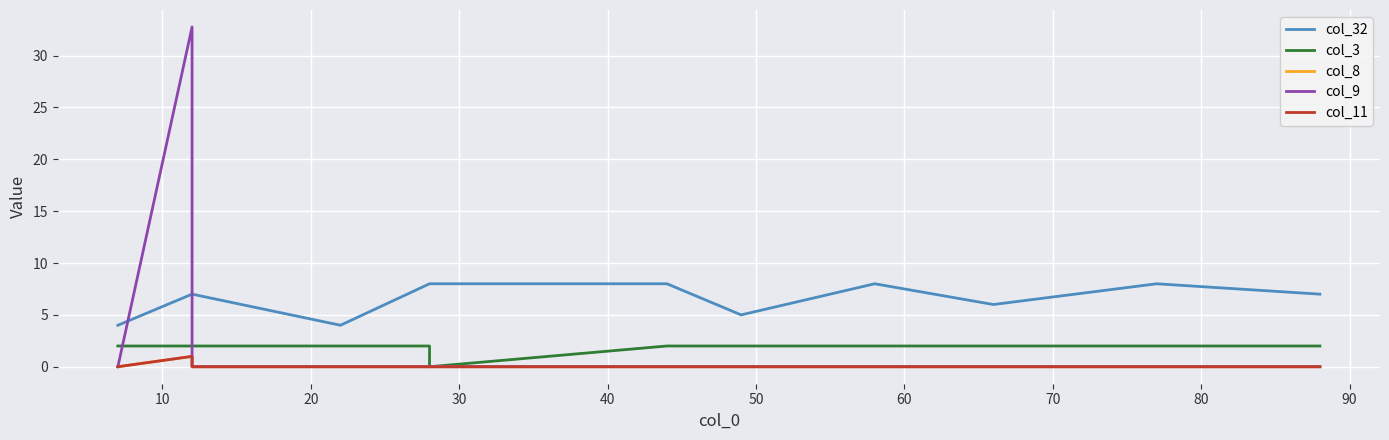

What is the difference between the maximum and minimum values in the col_9 series?

32.8